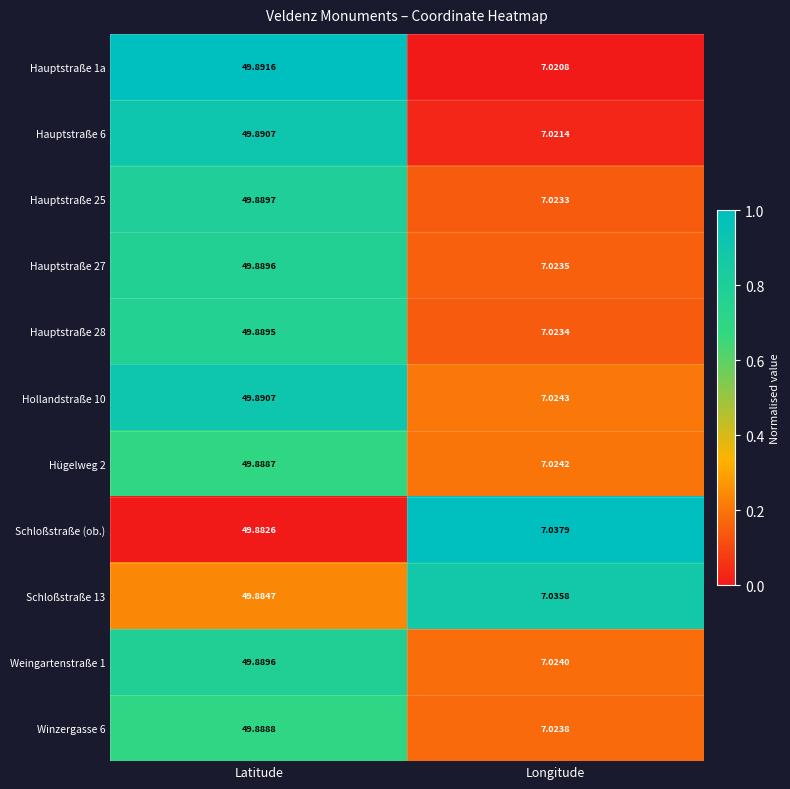

Is the value of Hauptstraße 25 at Latitude greater than the value of Hauptstraße 28 at Longitude?

Yes